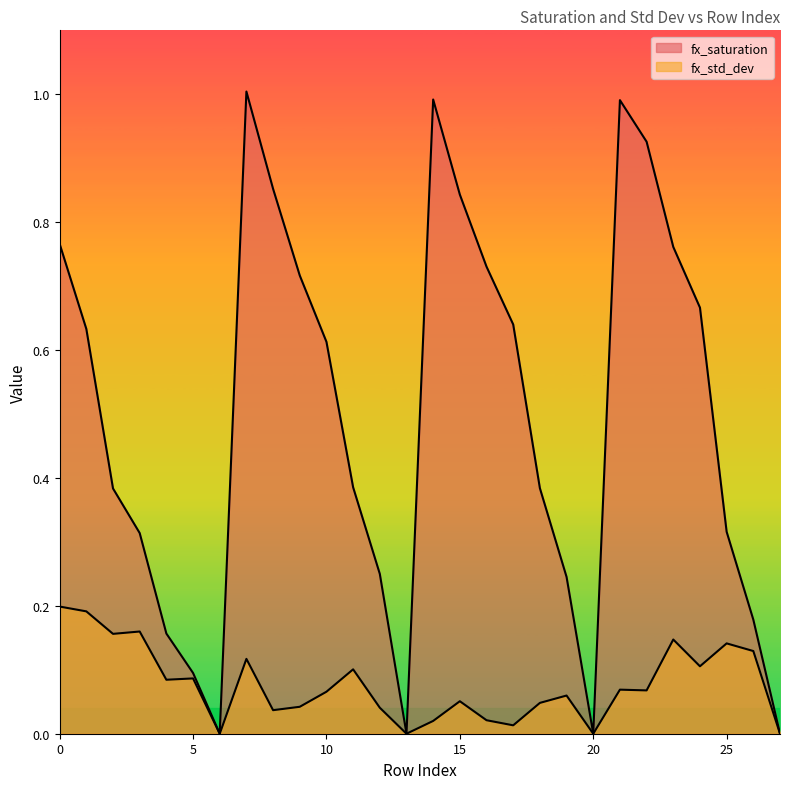

Is it true that fx_saturation equals 1.3 at 14?

False